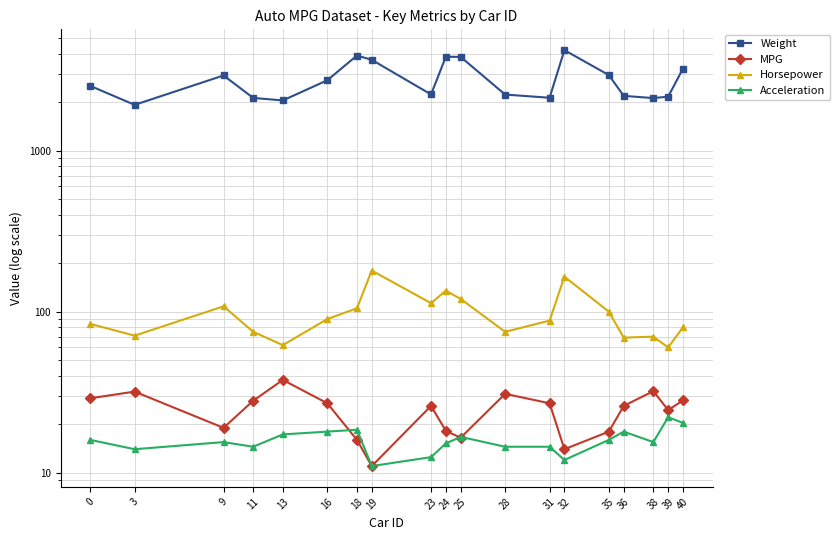

Rank the series by their maximum value, from highest to lowest.

Weight, Horsepower, MPG, Acceleration